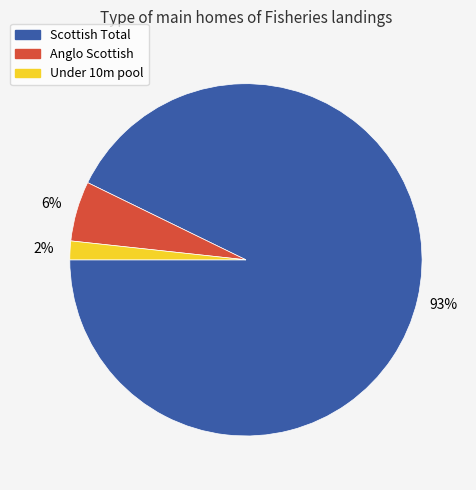

Does Scottish Total represent more than half of the total?

Yes